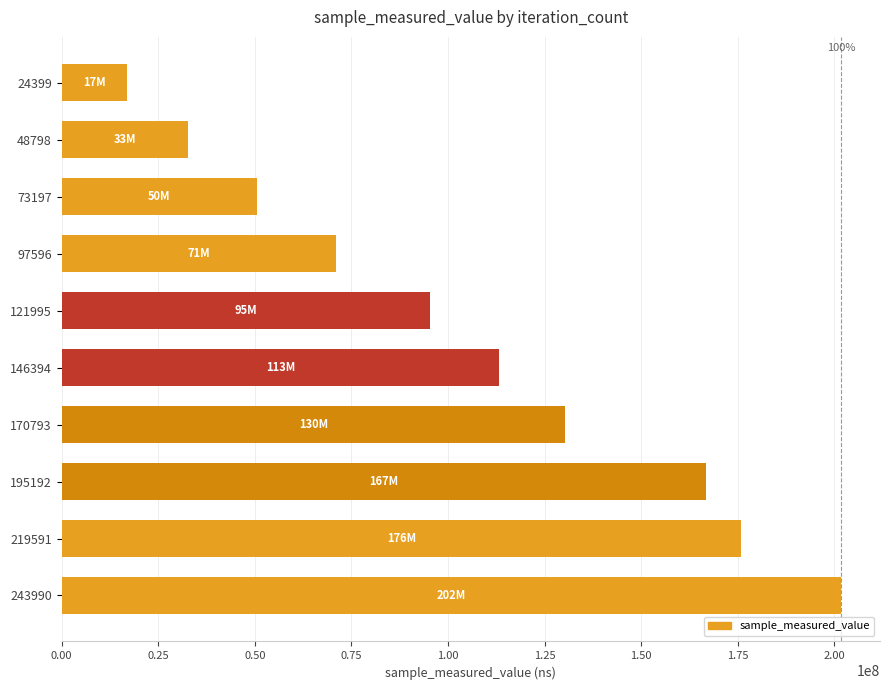

What is the greatest value displayed?

201718812